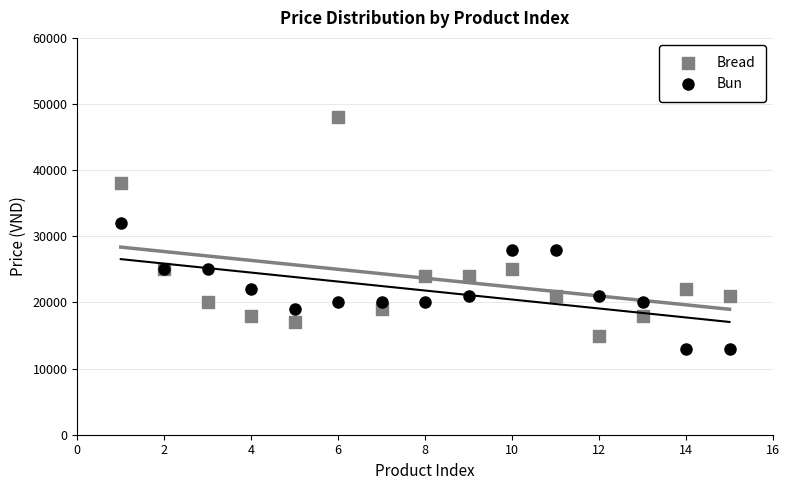

Which series has the widest spread of Y values?

Bread